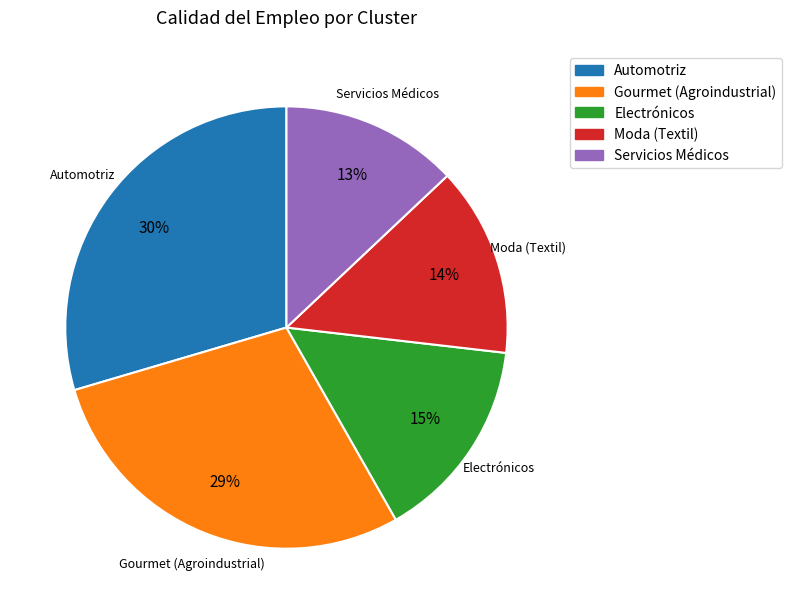

Count the number of slices in the pie.

5